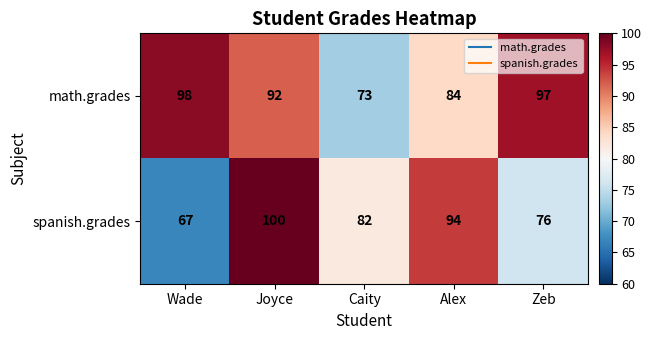

At how many categories does at least one series exceed 75?

5